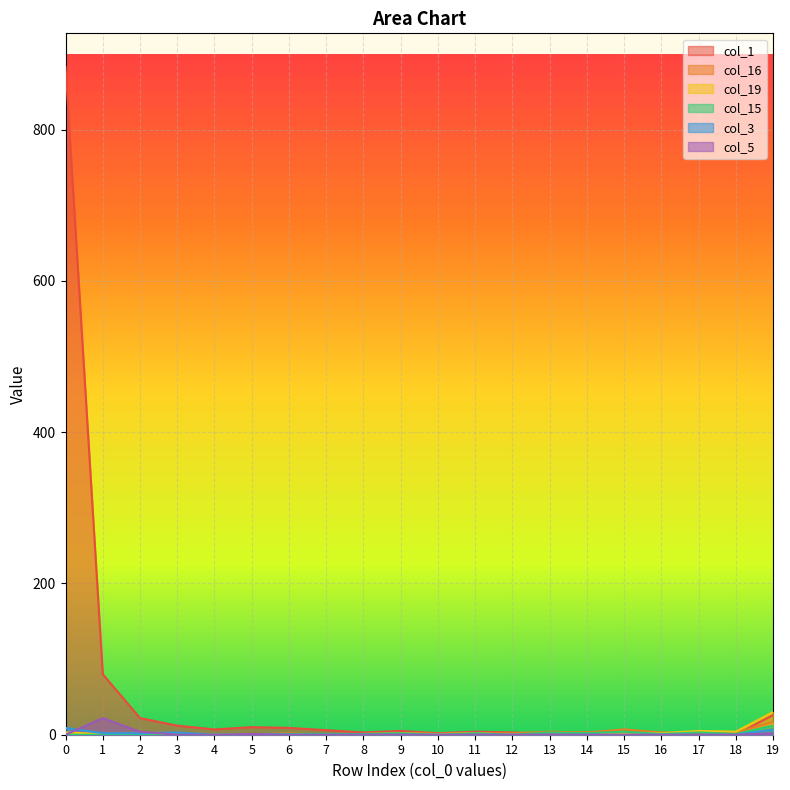

The col_16 series shows 1 at 11. True or false?

False